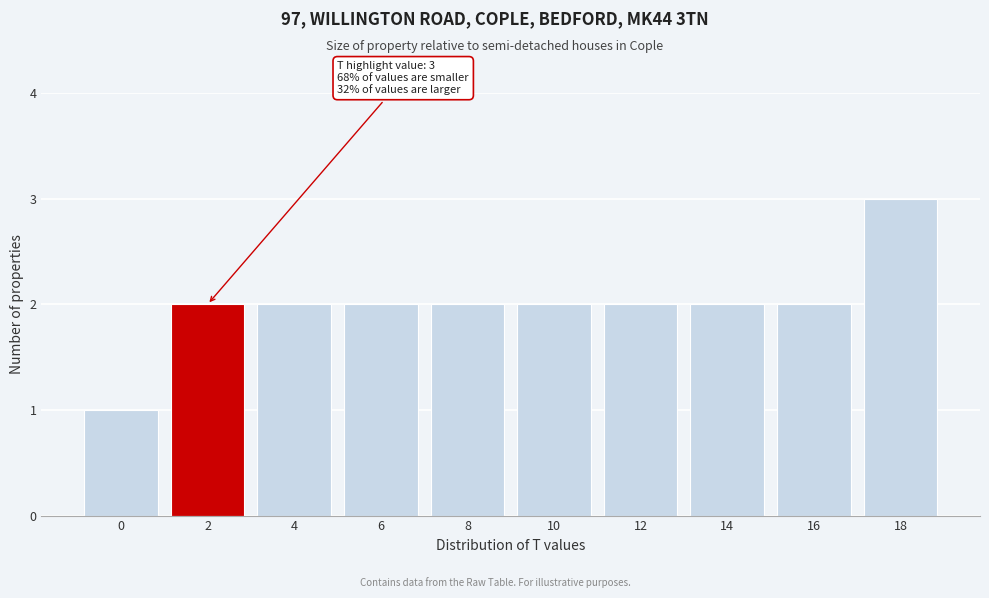

Reading left to right, what are all the values shown in this chart?

1	2	2	2	2	2	2	2	2	3